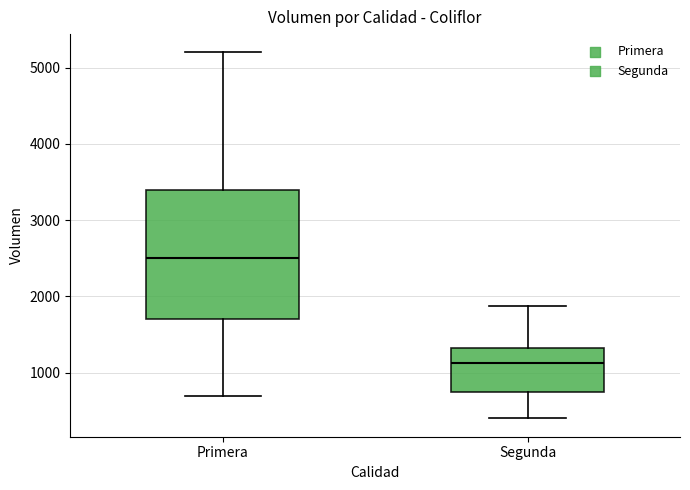

Reading left to right, transcribe this box plot: for each box, give where its median line is, the range the box spans, and where its two whiskers end, as read against the y-axis. The values are not printed on the chart, so give them approximately, as read against the axis.

Primera: median 2500, box 1700 to 3400, whiskers 700 to 5200
Segunda: median 1100, box 700 to 1300, whiskers 400 to 1900